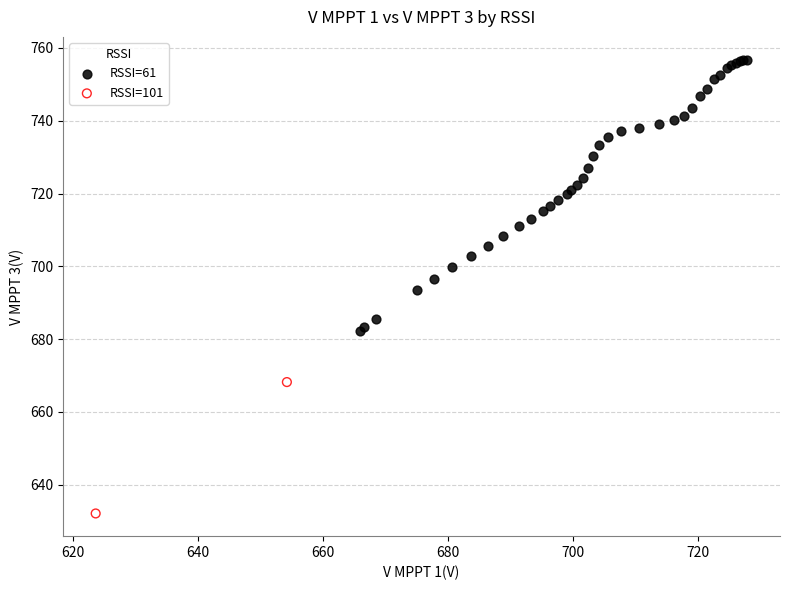

Which series contains the highest Y value?

RSSI=61